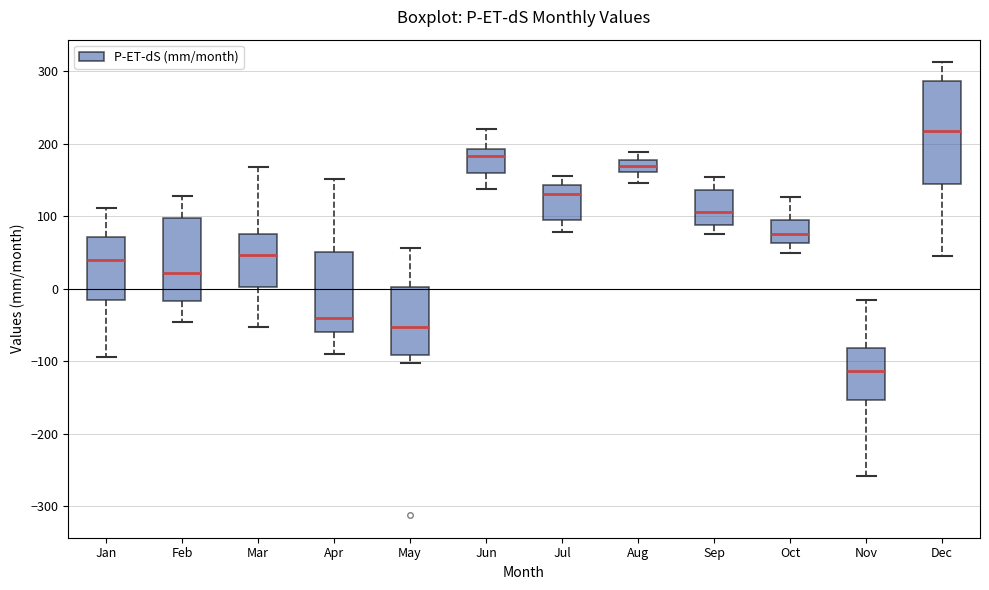

Reading left to right, transcribe this box plot: for each box, give where its median line is, the range the box spans, and where its two whiskers end, as read against the y-axis. The values are not printed on the chart, so give them approximately, as read against the axis.

Jan: median 40, box -20 to 70, whiskers -90 to 110
Feb: median 20, box -20 to 100, whiskers -50 to 130
Mar: median 50, box 0 to 80, whiskers -50 to 170
Apr: median -40, box -60 to 50, whiskers -90 to 150
May: median -50, box -90 to 0, whiskers -100 to 60
Jun: median 180, box 160 to 190, whiskers 140 to 220
Jul: median 130, box 90 to 140, whiskers 80 to 160
Aug: median 170, box 160 to 180, whiskers 150 to 190
Sep: median 110, box 90 to 140, whiskers 80 to 150
Oct: median 80, box 60 to 90, whiskers 50 to 130
Nov: median -110, box -150 to -80, whiskers -260 to -20
Dec: median 220, box 140 to 290, whiskers 50 to 310